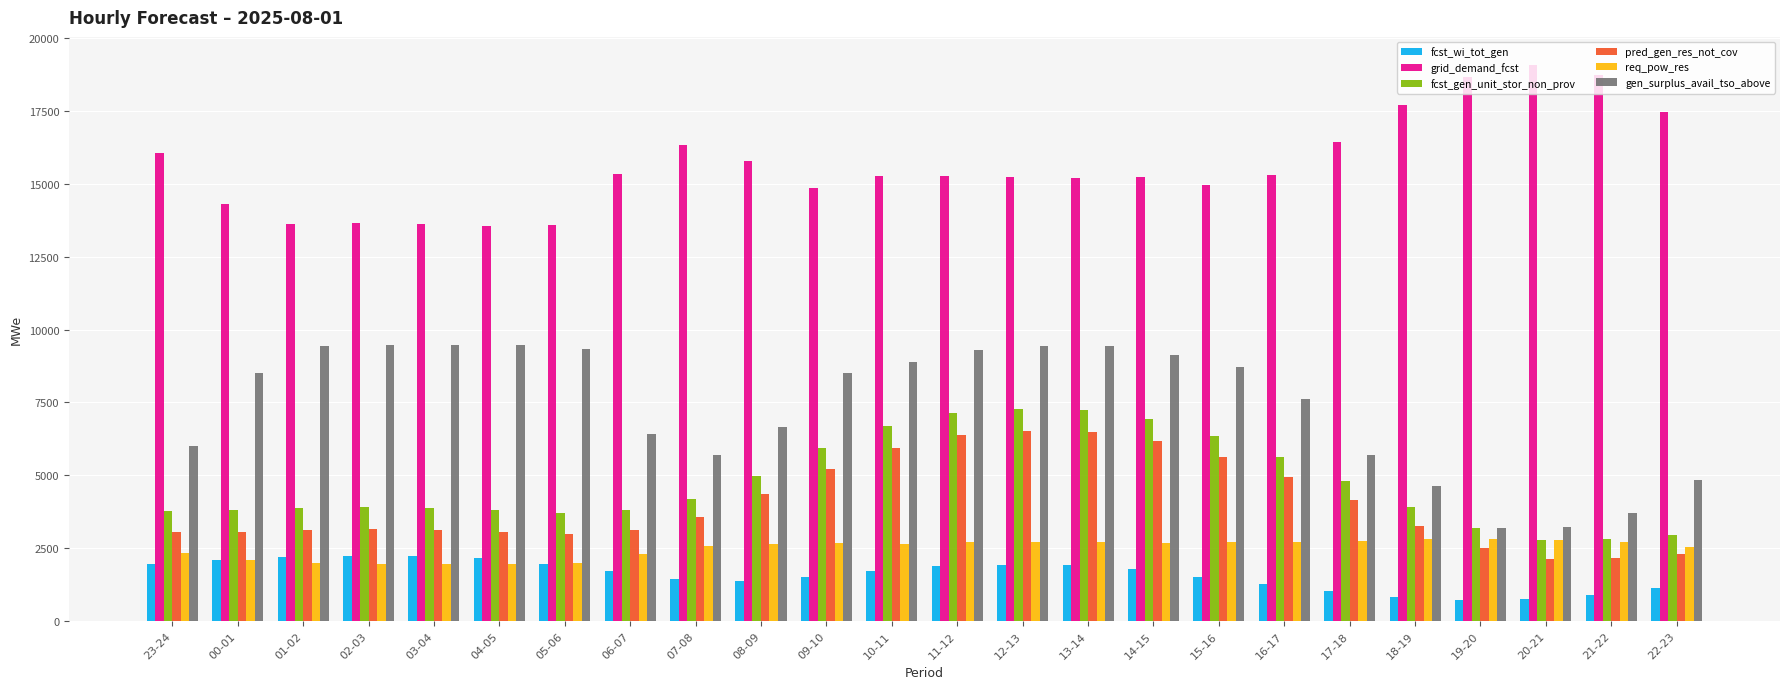

Is the value of gen_surplus_avail_tso_above at 21-22 greater than the value of fcst_gen_unit_stor_non_prov at 21-22?

Yes